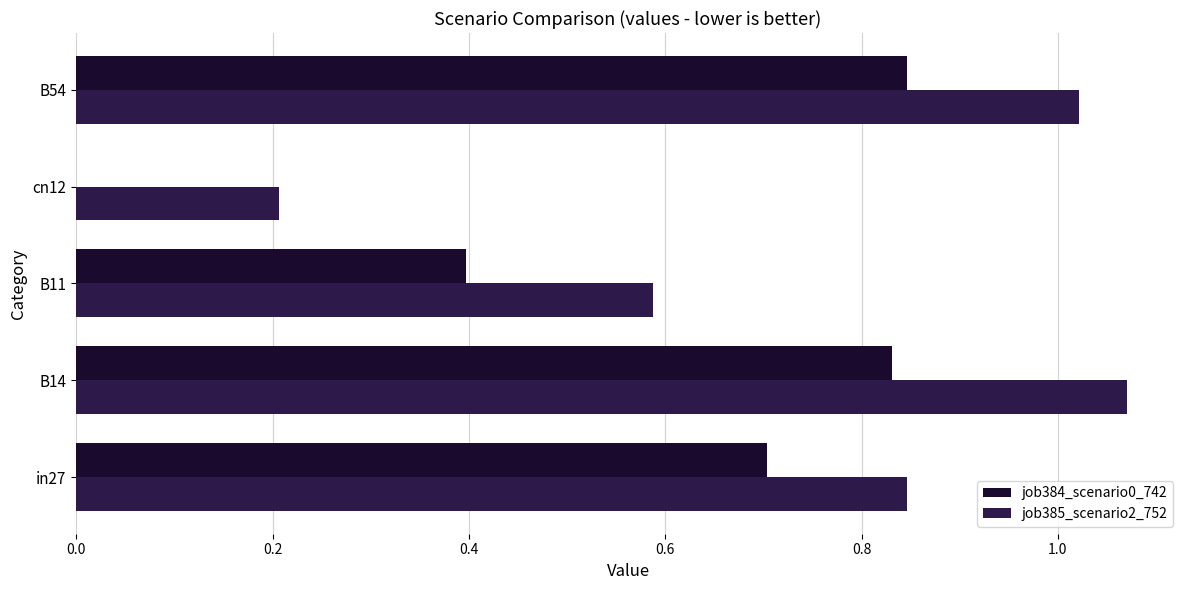

How many data points does each series have?

5